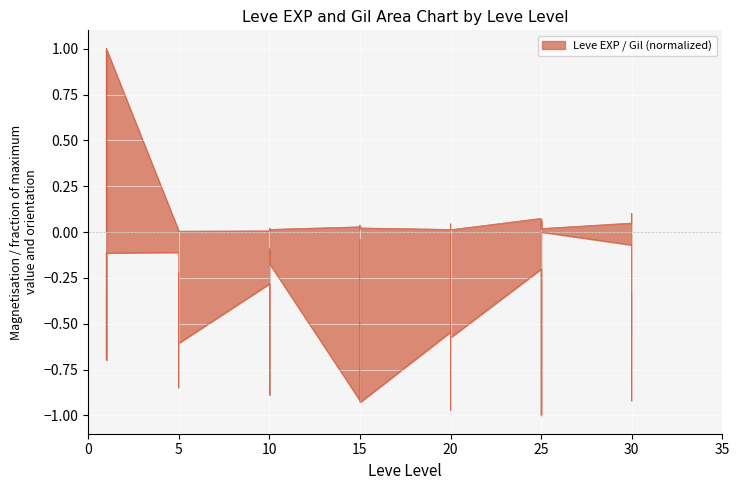

The Leve Gil series shows -0.1 at 5. True or false?

False